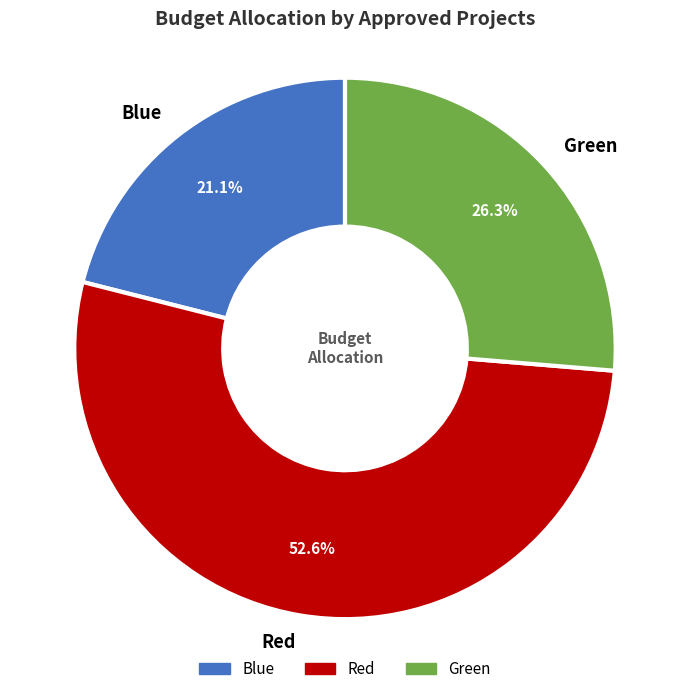

Is Red the majority of the pie?

Yes